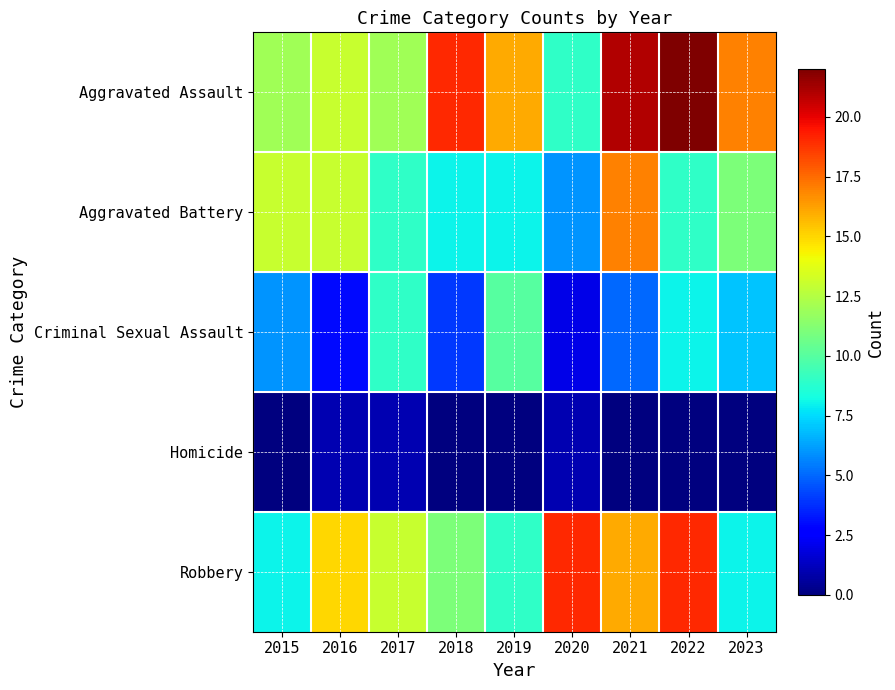

What is the spread (max minus min) of values at 2019?

16